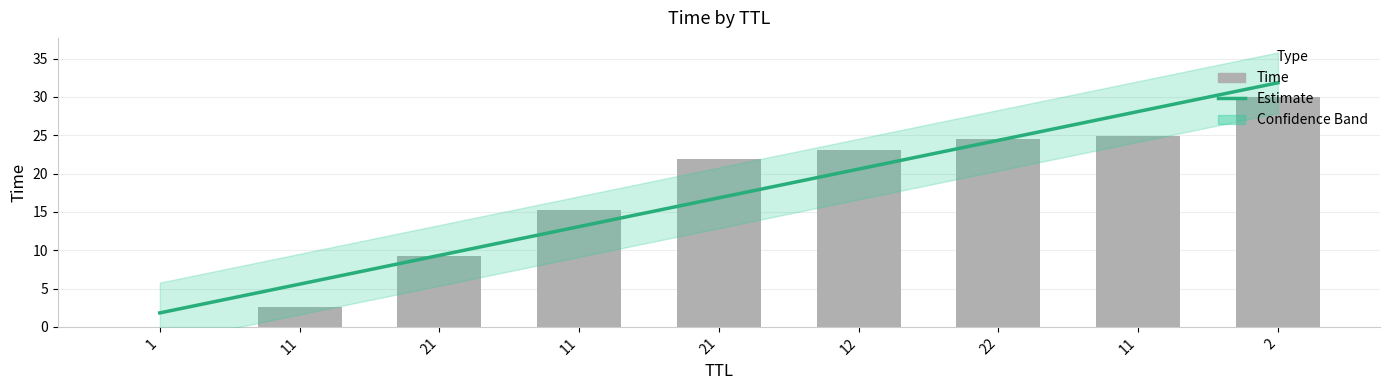

Reading right to left, list all the values displayed in this chart.

2=30.0	11=24.9	22=24.5	12=23.0	21=22.0	11=15.3	21=9.3	11=2.6	1=0.0